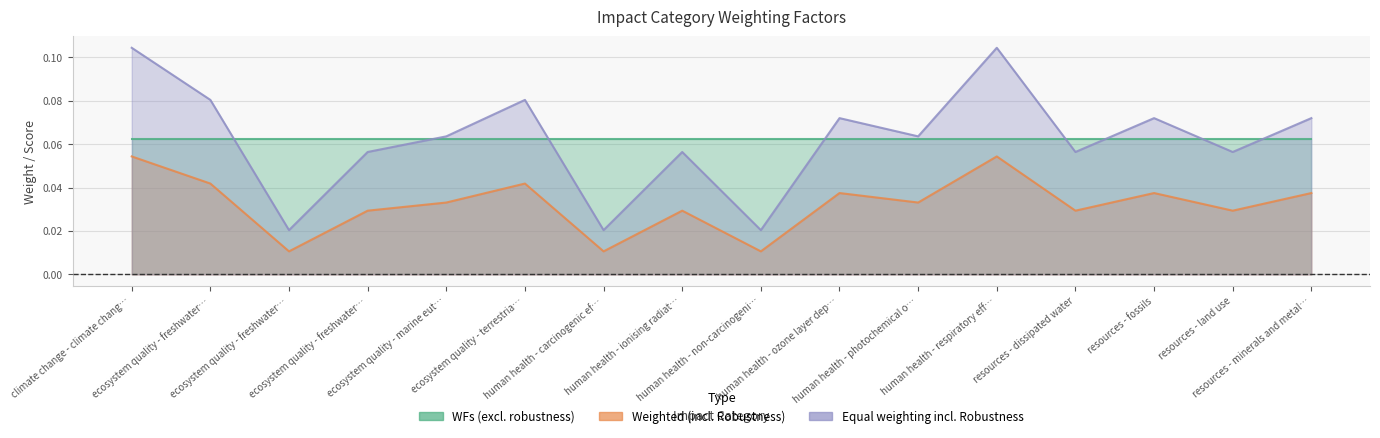

True or false: Equal weighting incl. Robustness and Weighted (incl. Robustness) intersect in this chart.

False